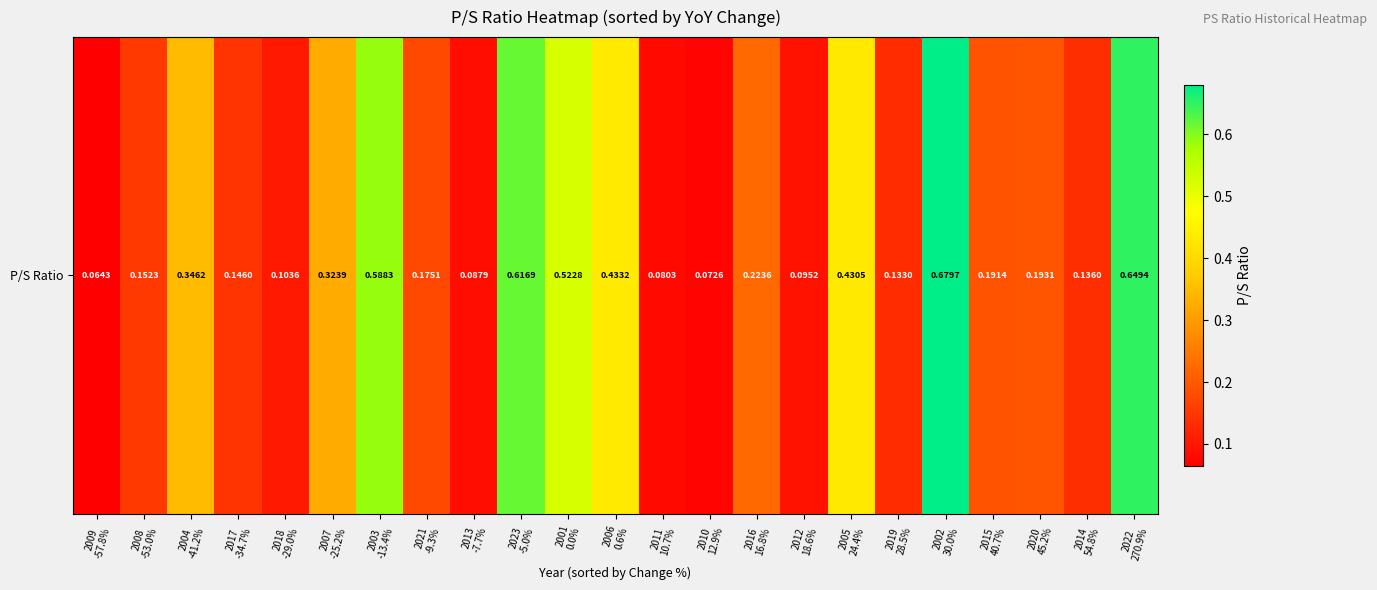

Rank the categories by value from lowest to highest.

2009
-57.8%, 2010
12.9%, 2011
10.7%, 2013
-7.7%, 2012
18.6%, 2018
-29.0%, 2019
28.5%, 2014
54.8%, 2017
-34.7%, 2008
-53.0%, 2021
-9.3%, 2015
40.7%, 2020
45.2%, 2016
16.8%, 2007
-25.2%, 2004
-41.2%, 2005
24.4%, 2006
0.6%, 2001
0.0%, 2003
-13.4%, 2023
-5.0%, 2022
270.9%, 2002
30.0%